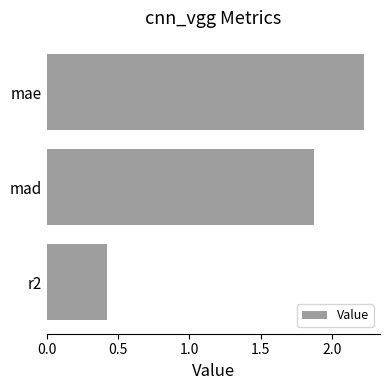

Which has a higher value, mad or r2?

mad